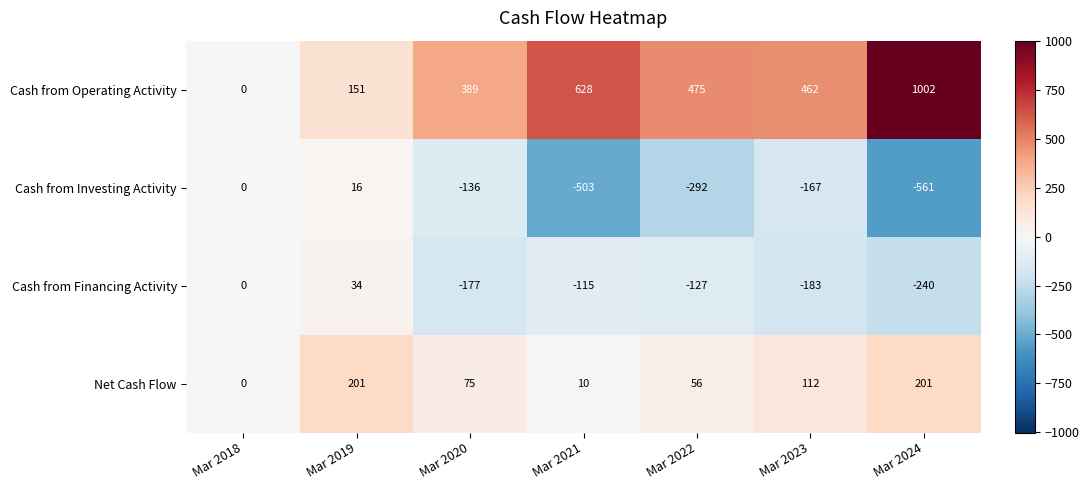

Which series has the largest range (max minus min)?

Cash from Operating Activity